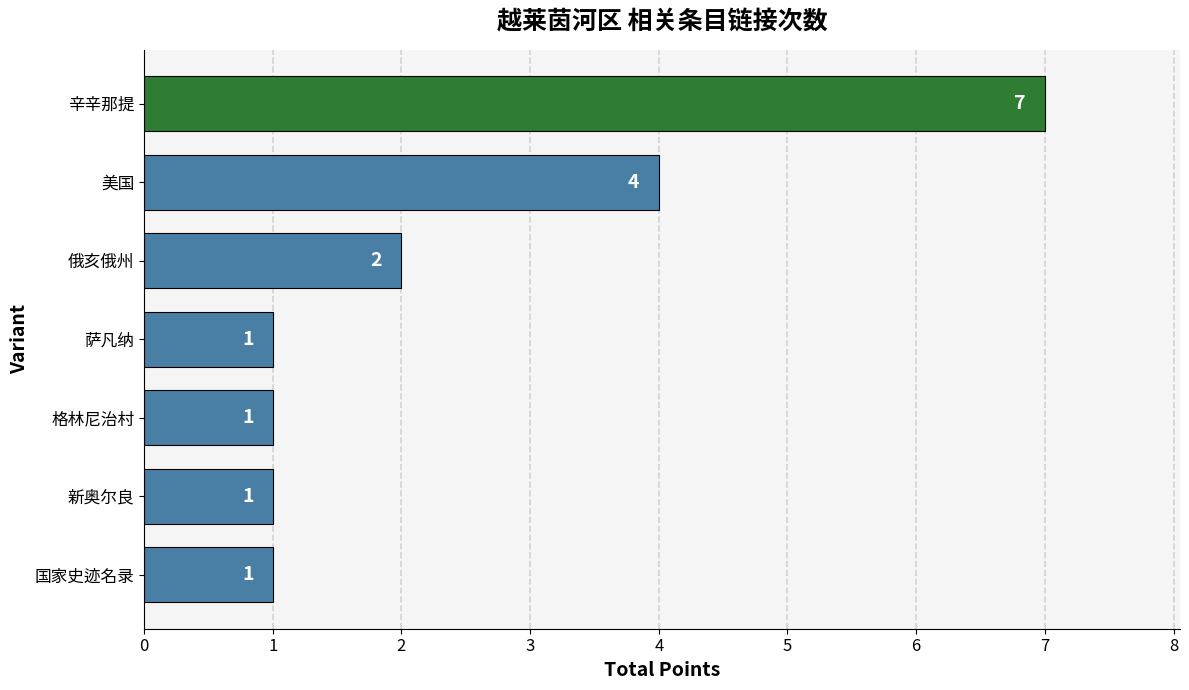

What is the maximum value shown in the chart?

7